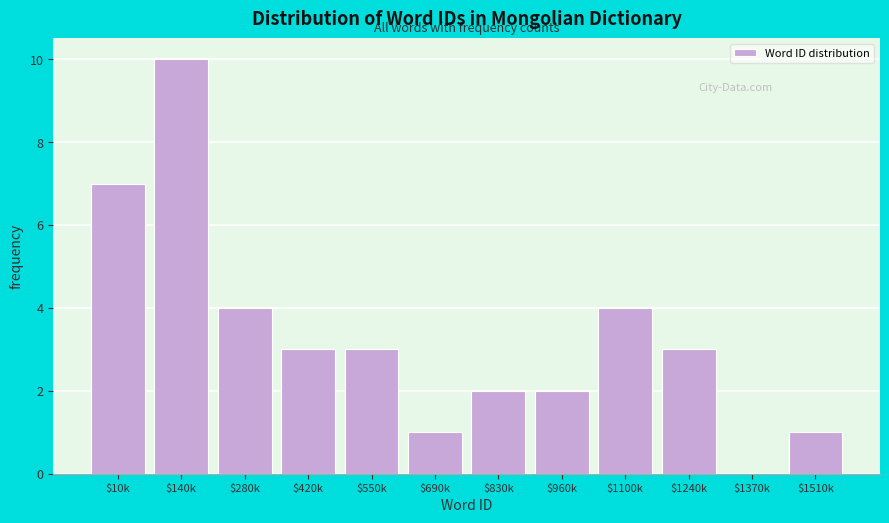

What is the sum of all values?

40